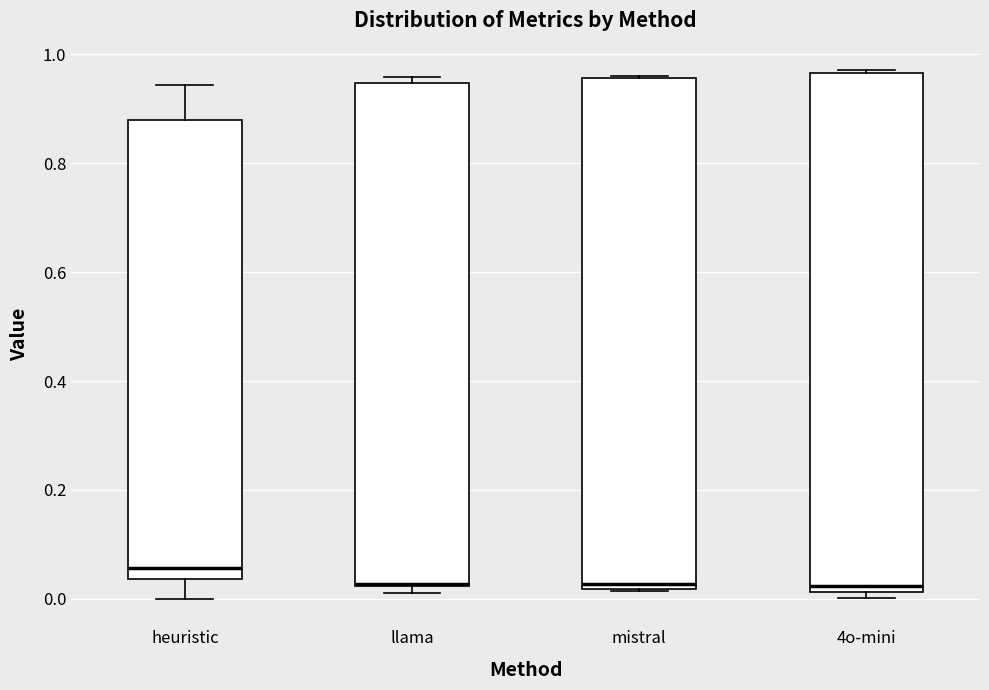

Where is the lower edge of the box for mistral on the y-axis? The values are not printed on the chart, so give them approximately, as read against the axis.

0.02